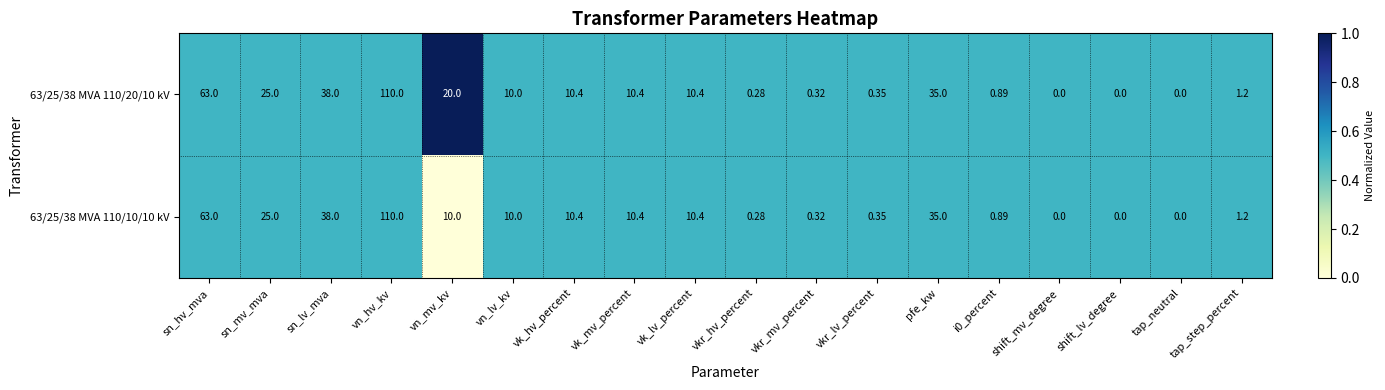

Which category has the highest value across all series?

vn_hv_kv